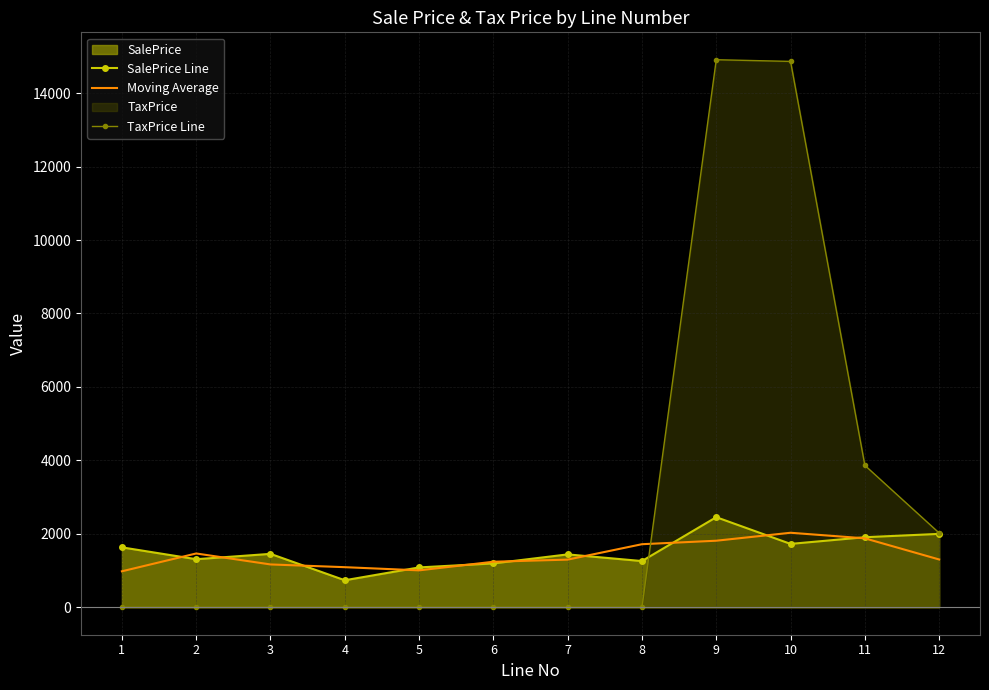

Reading left to right, extract all data points from this chart.

SalePrice Line: 1=1633.0	2=1310.8	3=1456.0	4=737.5	5=1086.8	6=1196.5	7=1441.5	8=1260.0	9=2454.6	10=1727.3	11=1909.1	12=2000.0
Moving Average: 1=981.2	2=1466.6	3=1168.1	4=1093.4	5=1006.9	6=1241.6	7=1299.3	8=1718.7	9=1813.9	10=2030.3	11=1878.8	12=1303.0
TaxPrice Line: 1=0.0	2=0.0	3=0.0	4=0.0	5=0.0	6=0.0	7=0.0	8=0.0	9=14909.3	10=14863.4	11=3865.4	12=2024.7